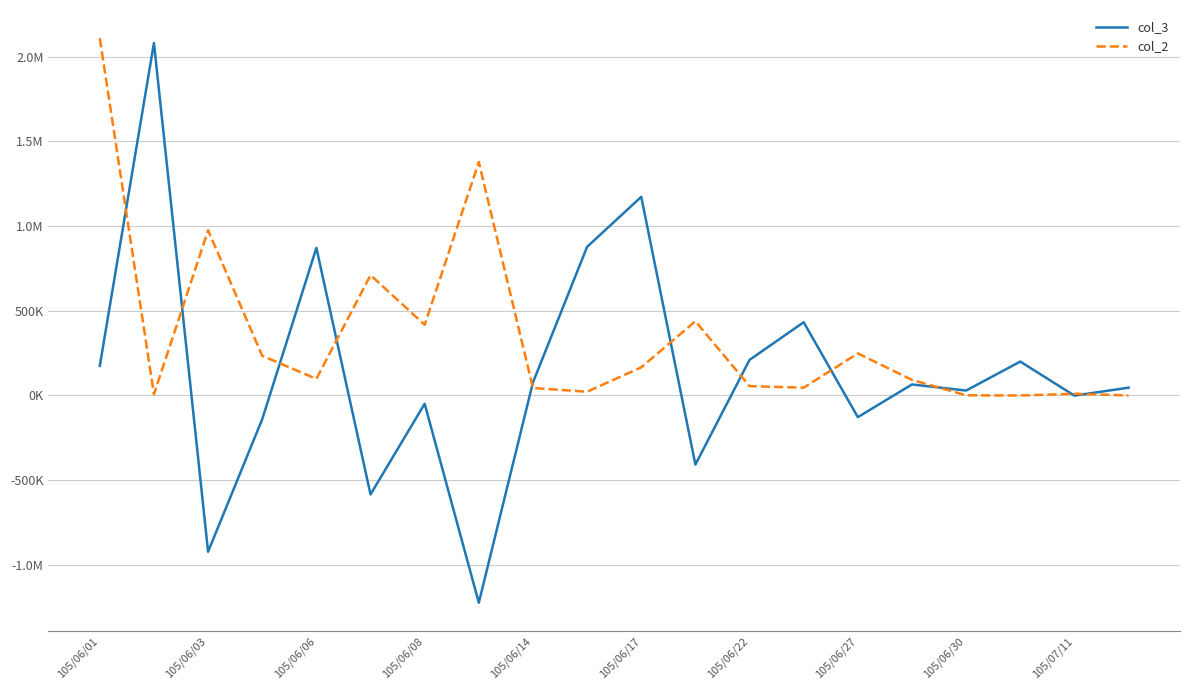

True or false: col_2 has more than 1 points higher than both neighbors.

True